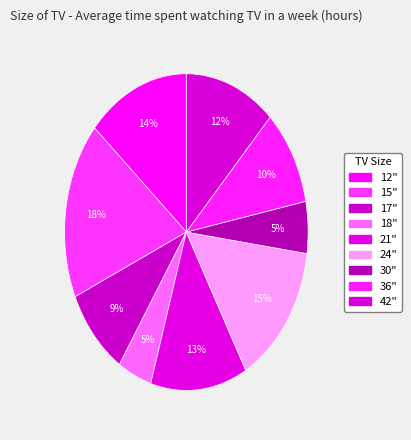

Combined, what portion of the pie is 30" and 42"?

17.4%